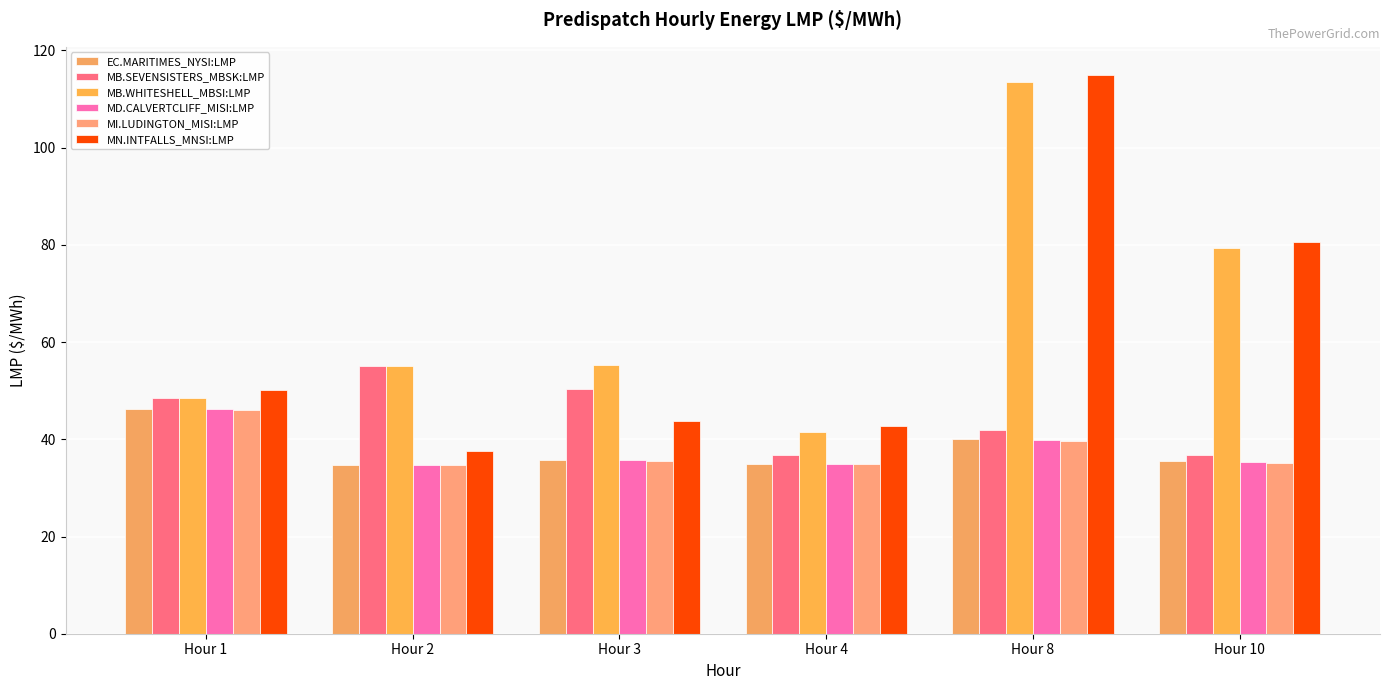

At which category is the sum across all series the highest?

Hour 8